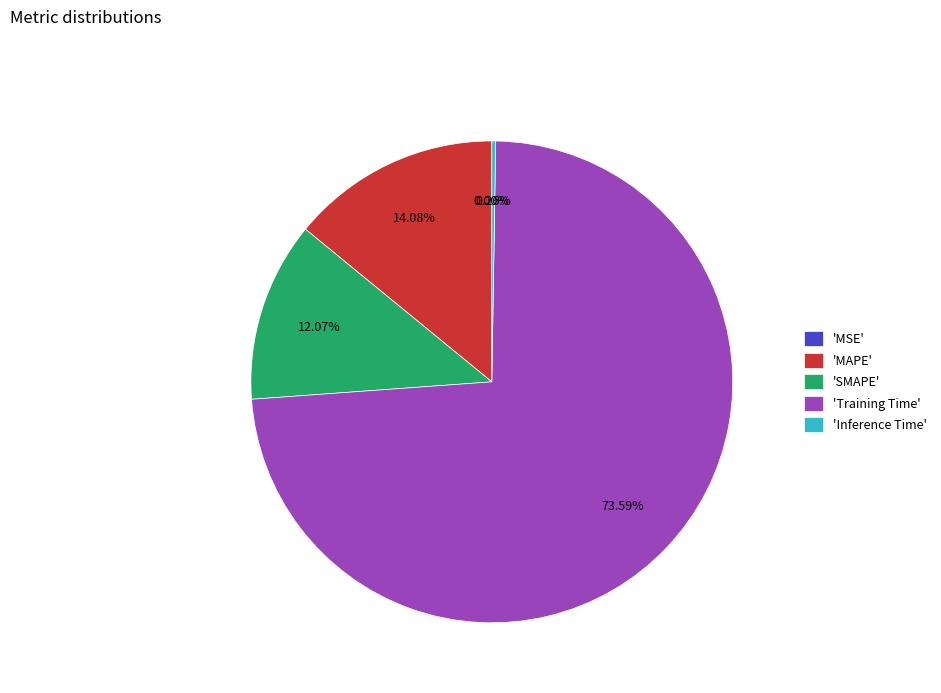

What is the largest slice in the pie chart?

'Training Time'